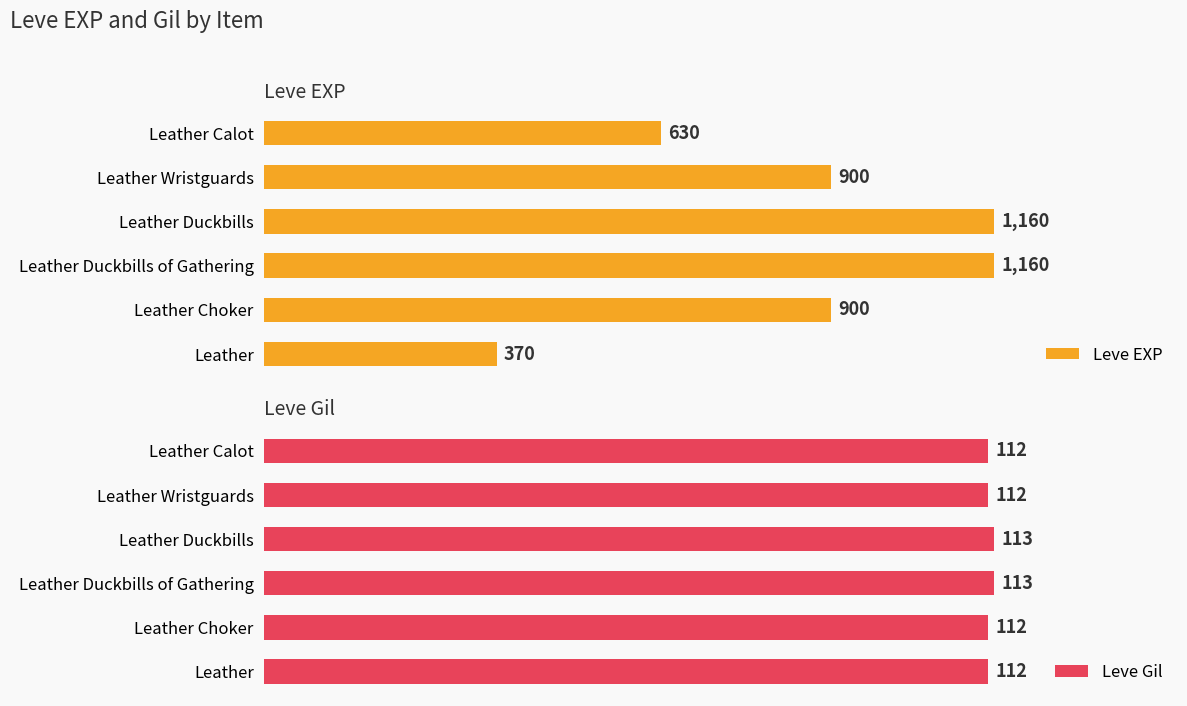

What is the greatest value displayed?

1160